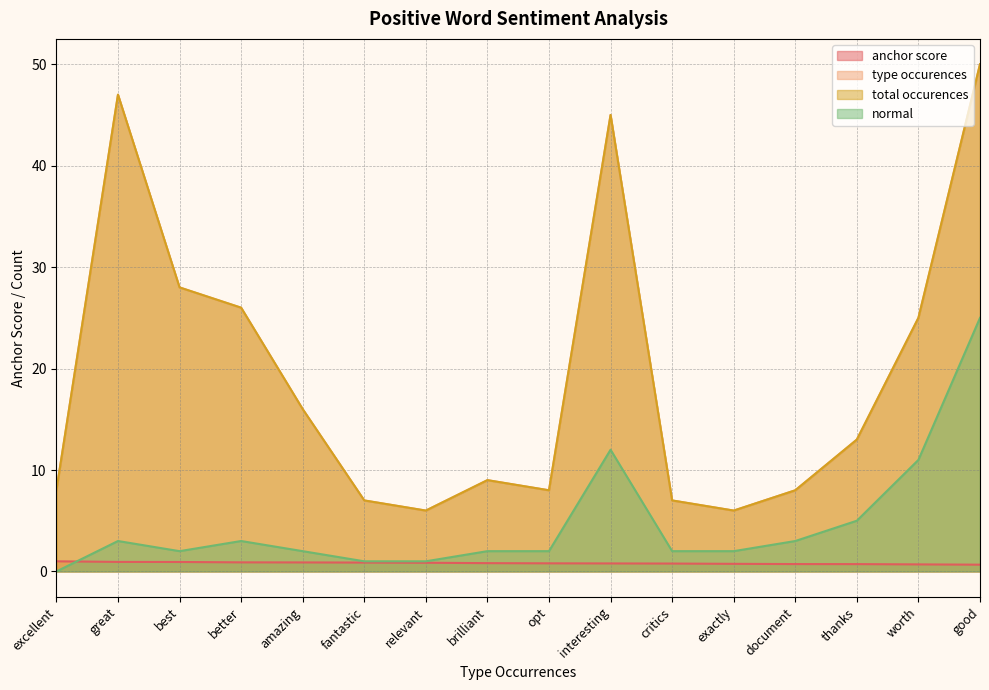

What is the label of the 7th point from the left?

relevant